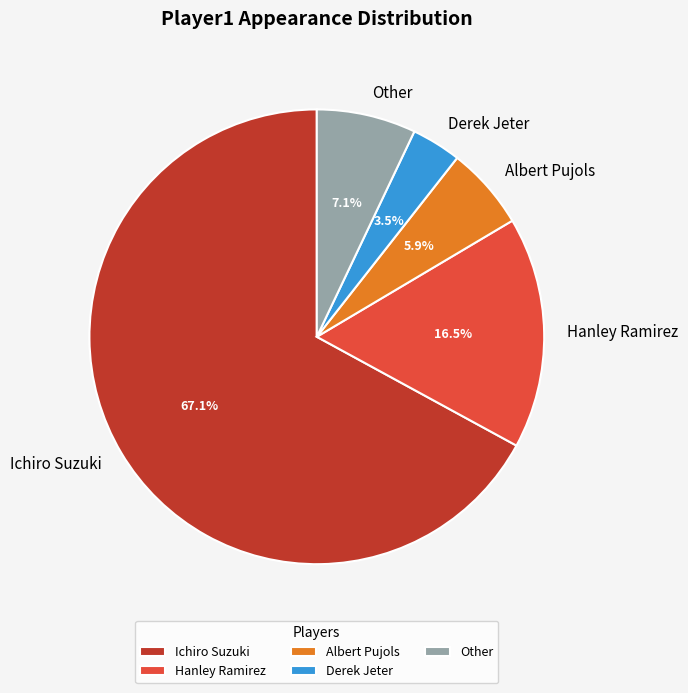

Rank the categories by value from highest to lowest.

Ichiro Suzuki, Hanley Ramirez, Other, Albert Pujols, Derek Jeter